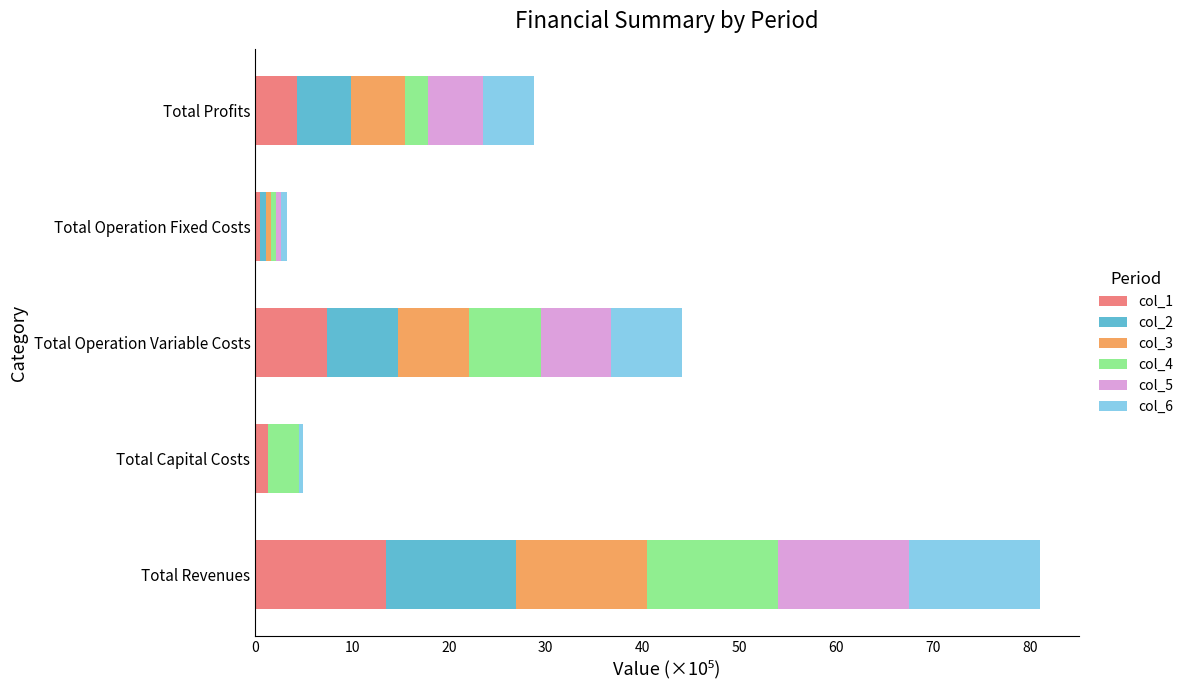

What is the total value across all series at Total Revenues?

81.0